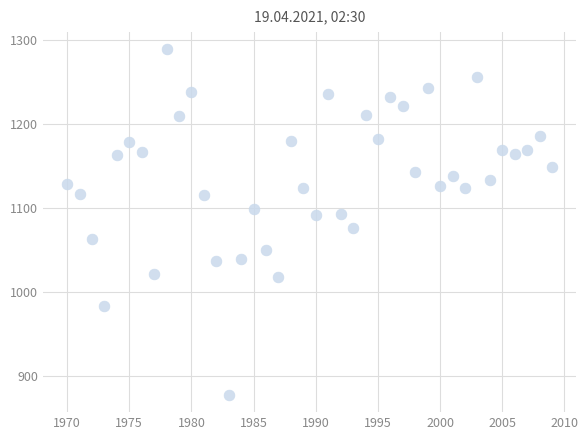

What is the range of Y values (max minus min)?

411.6